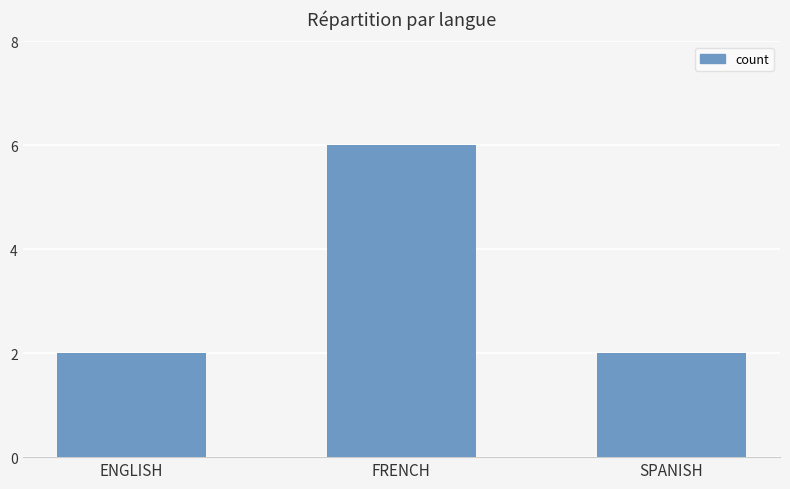

What is the average value?

3